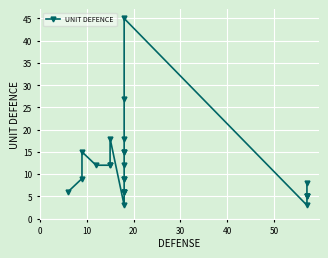

Count the number of values greater than 9.

11